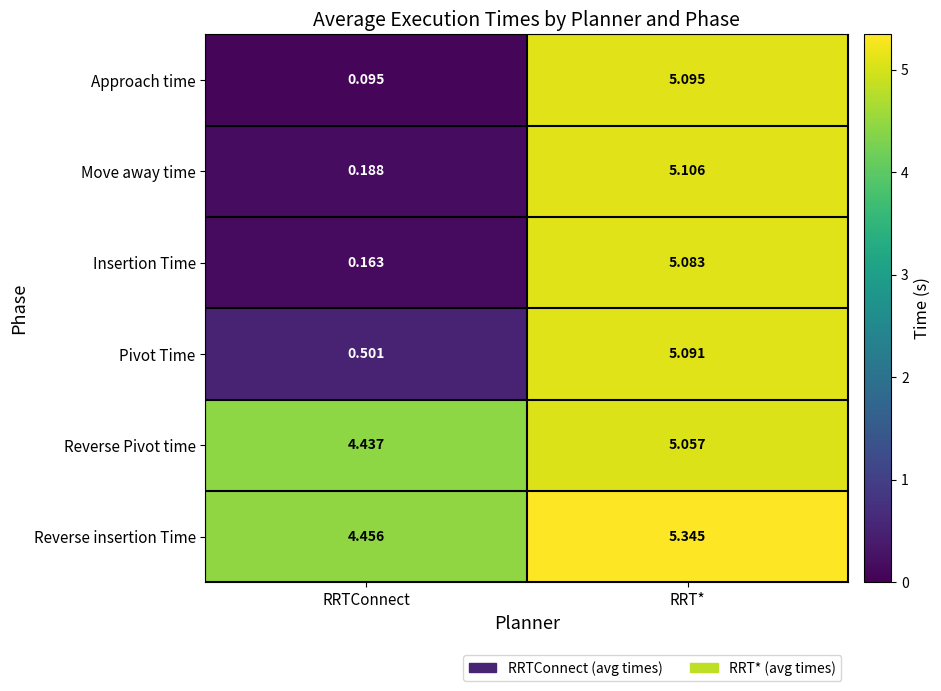

At which category is the sum across all series the highest?

RRT*